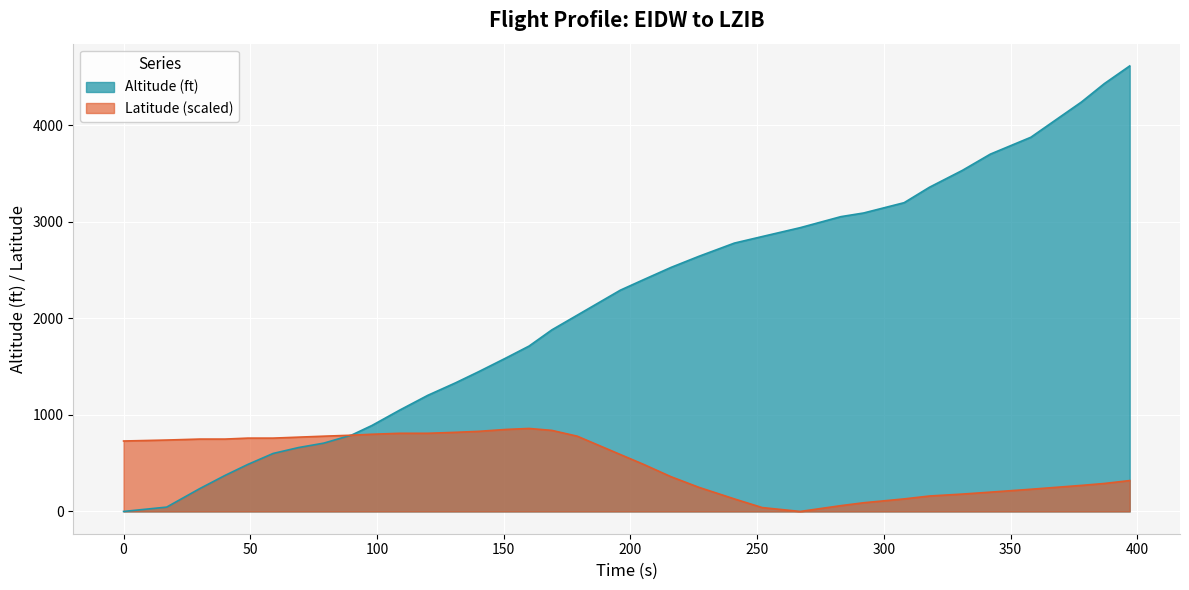

The Altitude (ft) series shows 4434.0 at 387. True or false?

True